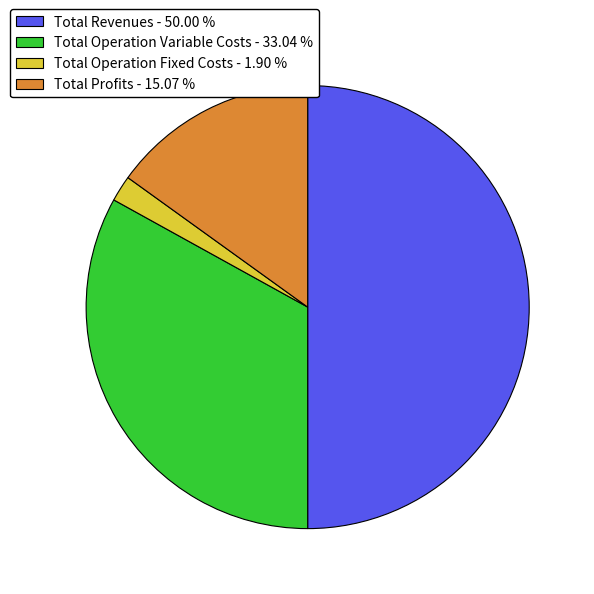

How many segments does this pie chart have?

4